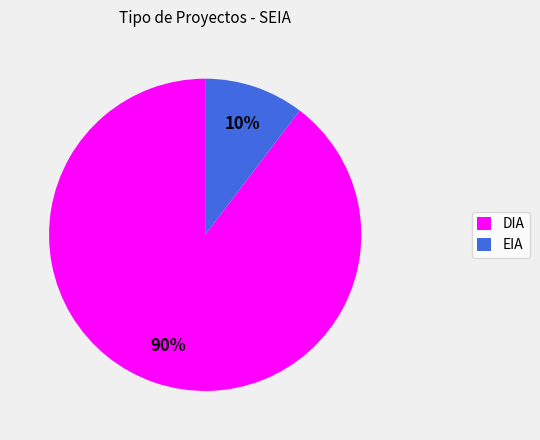

To the nearest percent, what is the average slice percentage?

50%